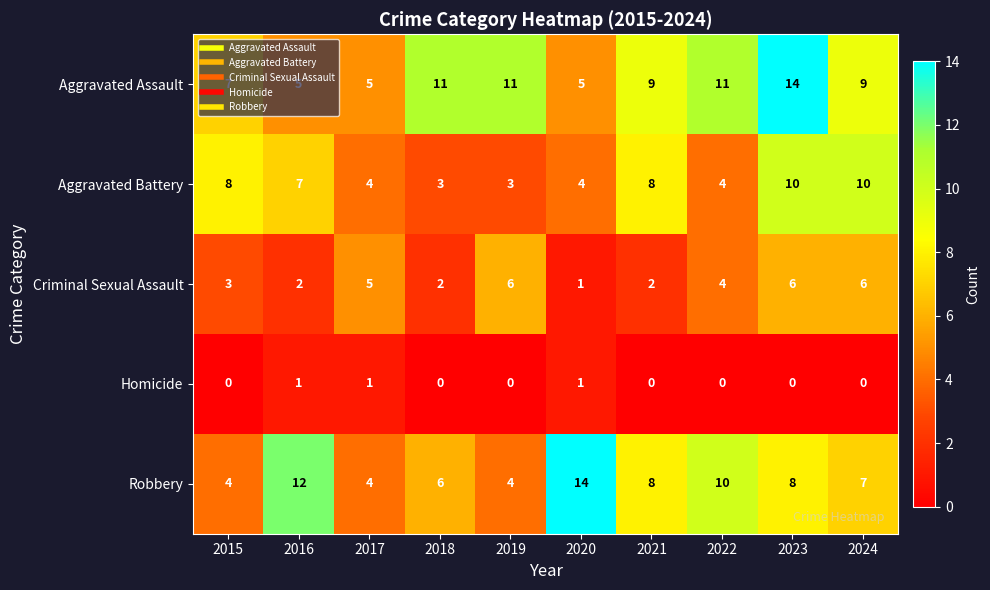

Which series changed the most between 2019 and 2020?

Robbery